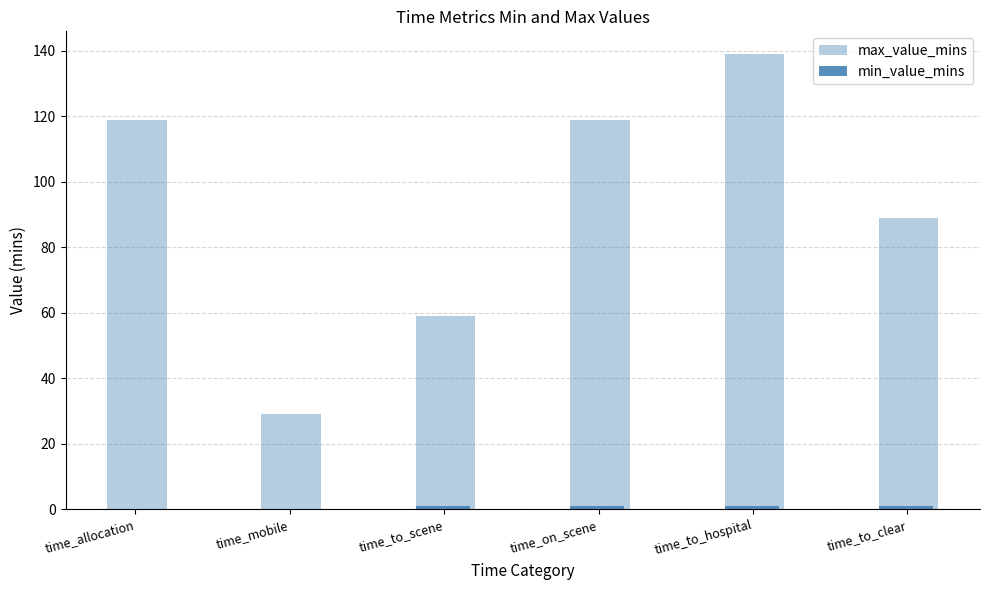

Rank the series at time_allocation from lowest to highest value.

min_value_mins, max_value_mins